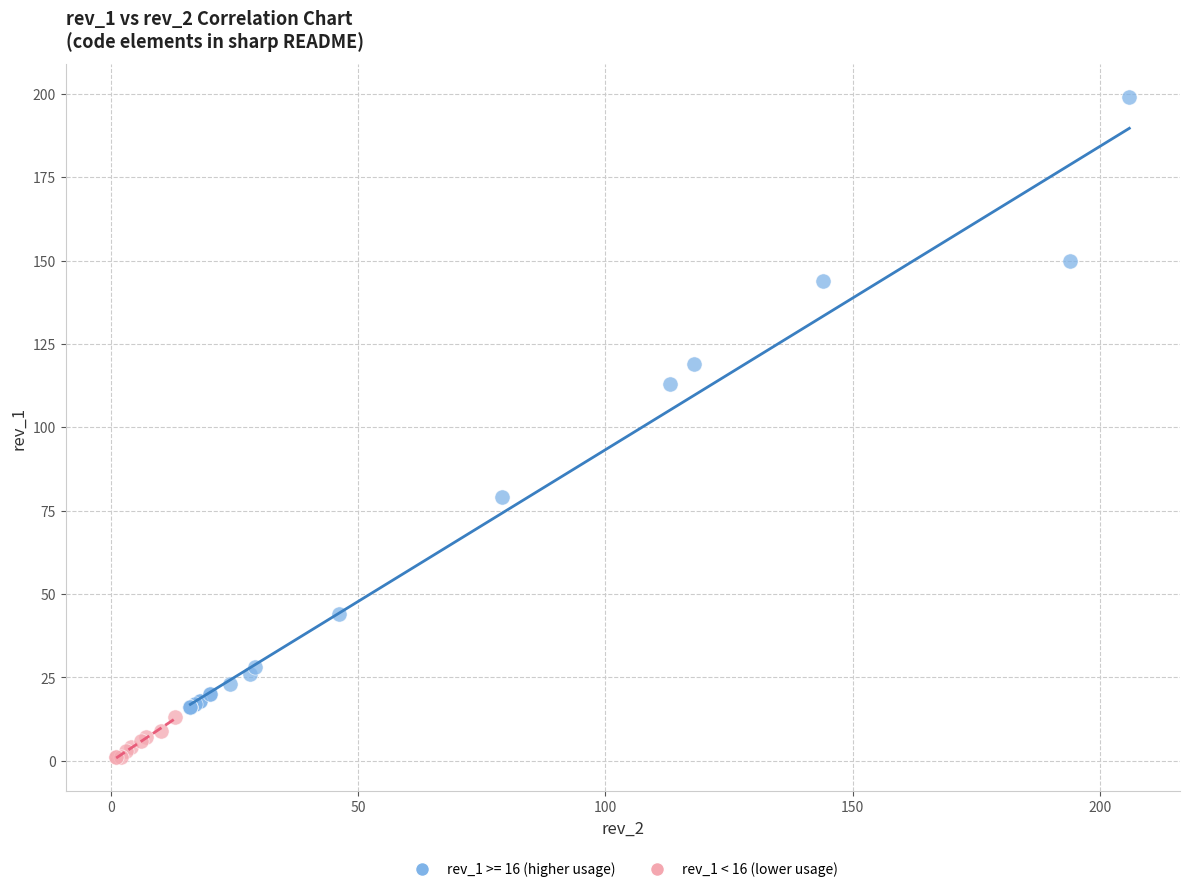

Which series has the largest Y range (max minus min)?

rev_1 >= 16 (higher usage)